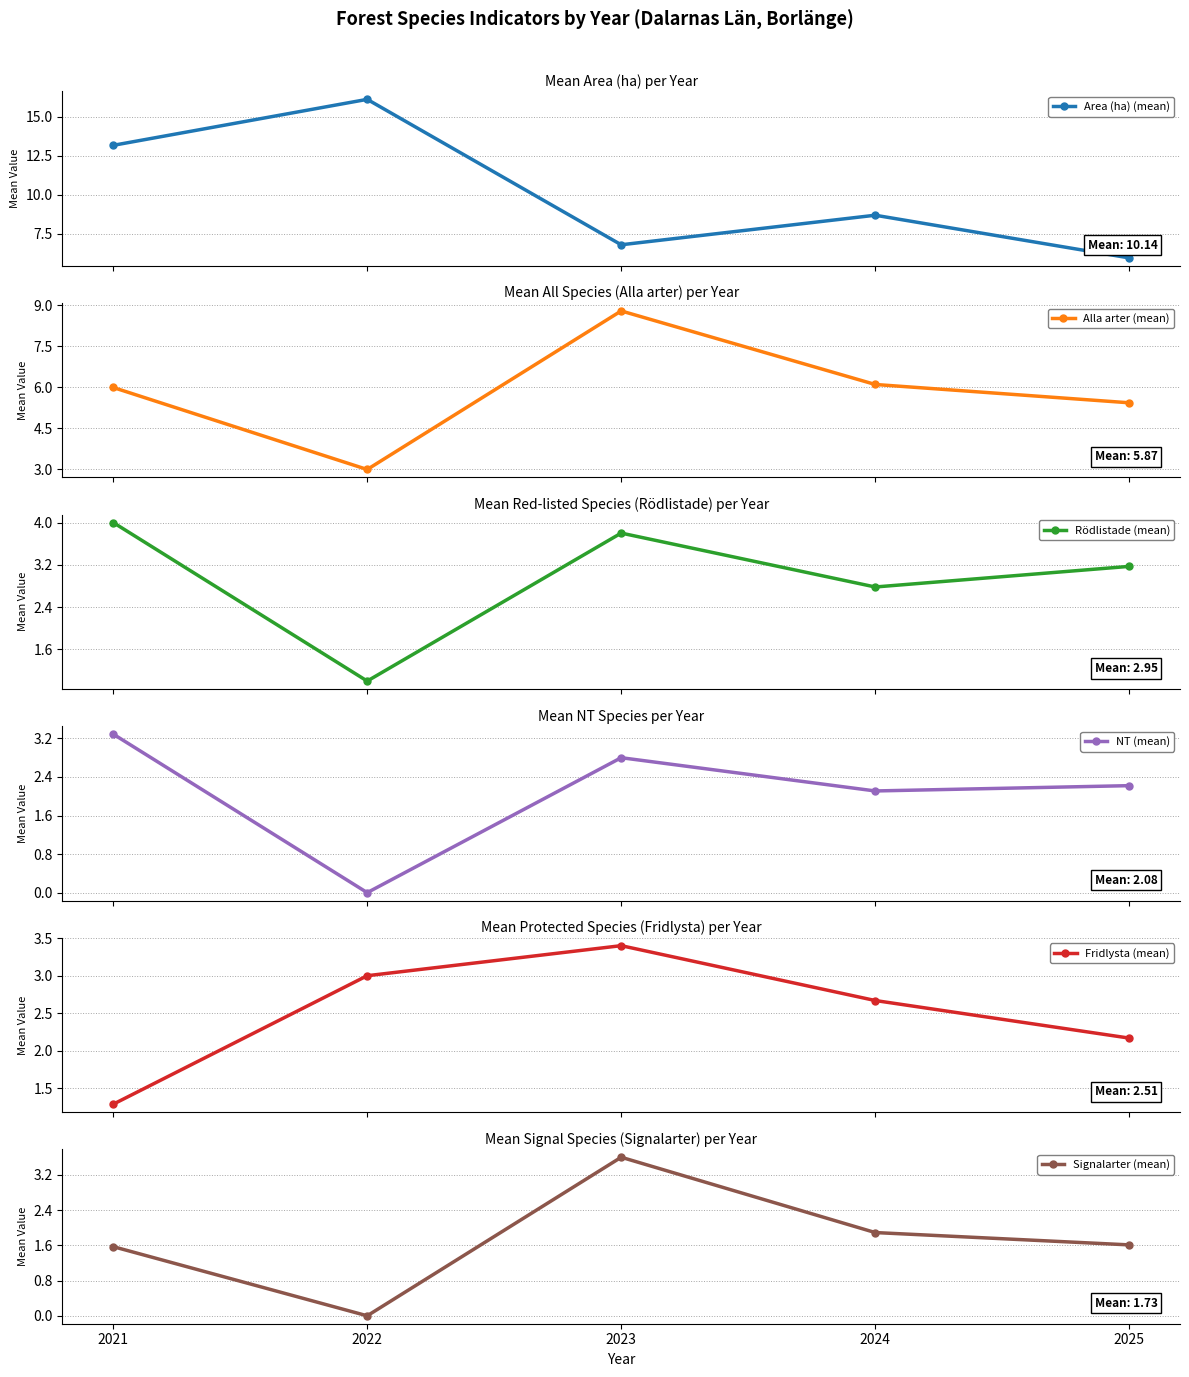

The Rödlistade (mean) series shows 3.8 at 2023. True or false?

True